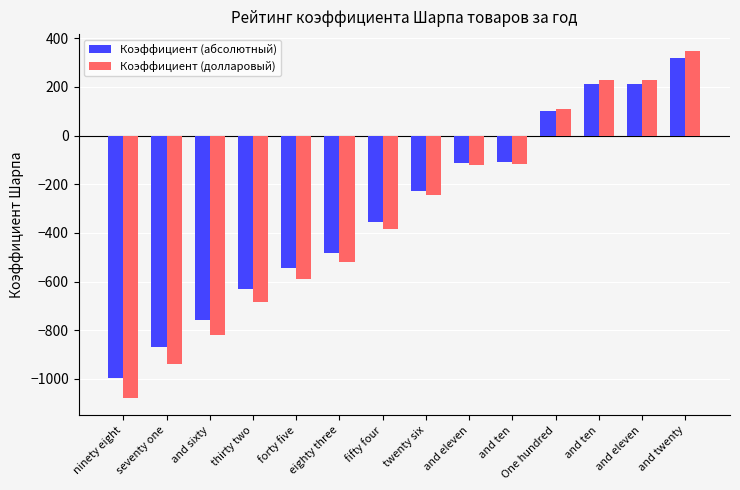

What are all the series names shown in the legend?

Коэффициент (абсолютный), Коэффициент (долларовый)